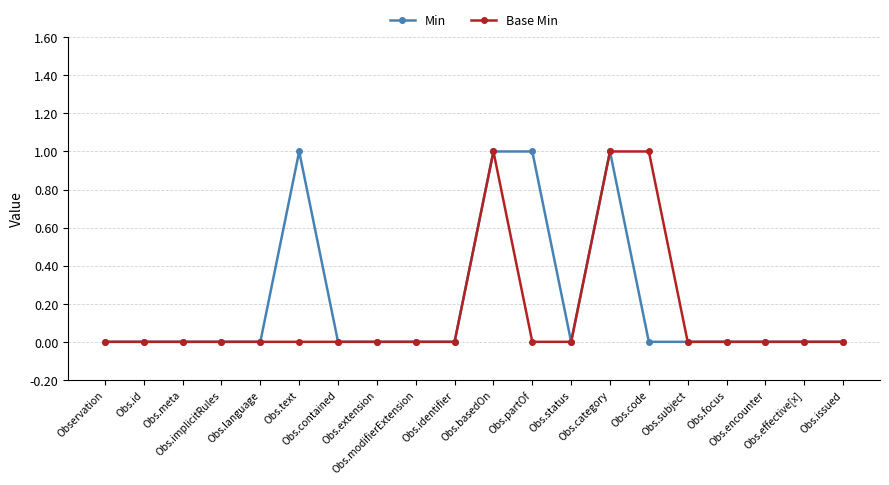

True or false: Min has more than 0 interior local peaks.

True